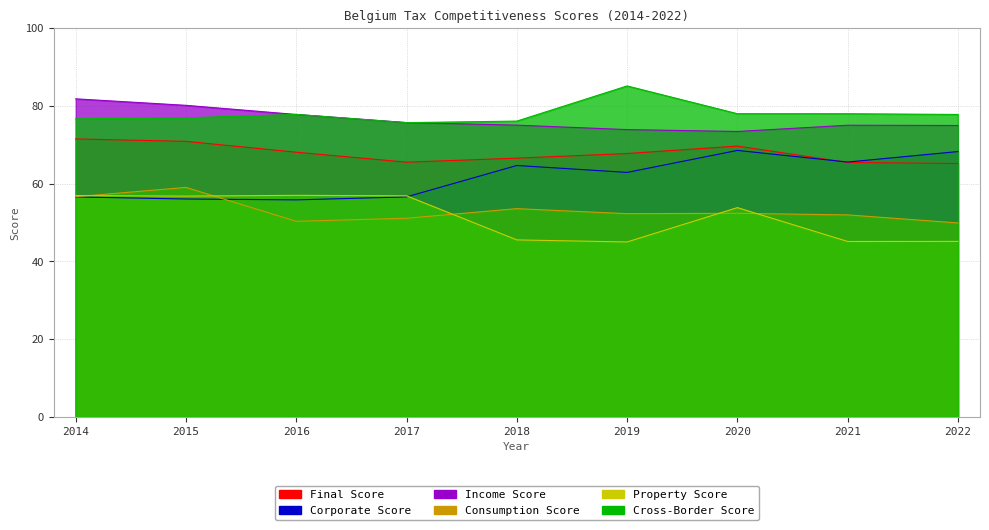

What is the value of the Final Score point at the 3rd from the left?

68.1